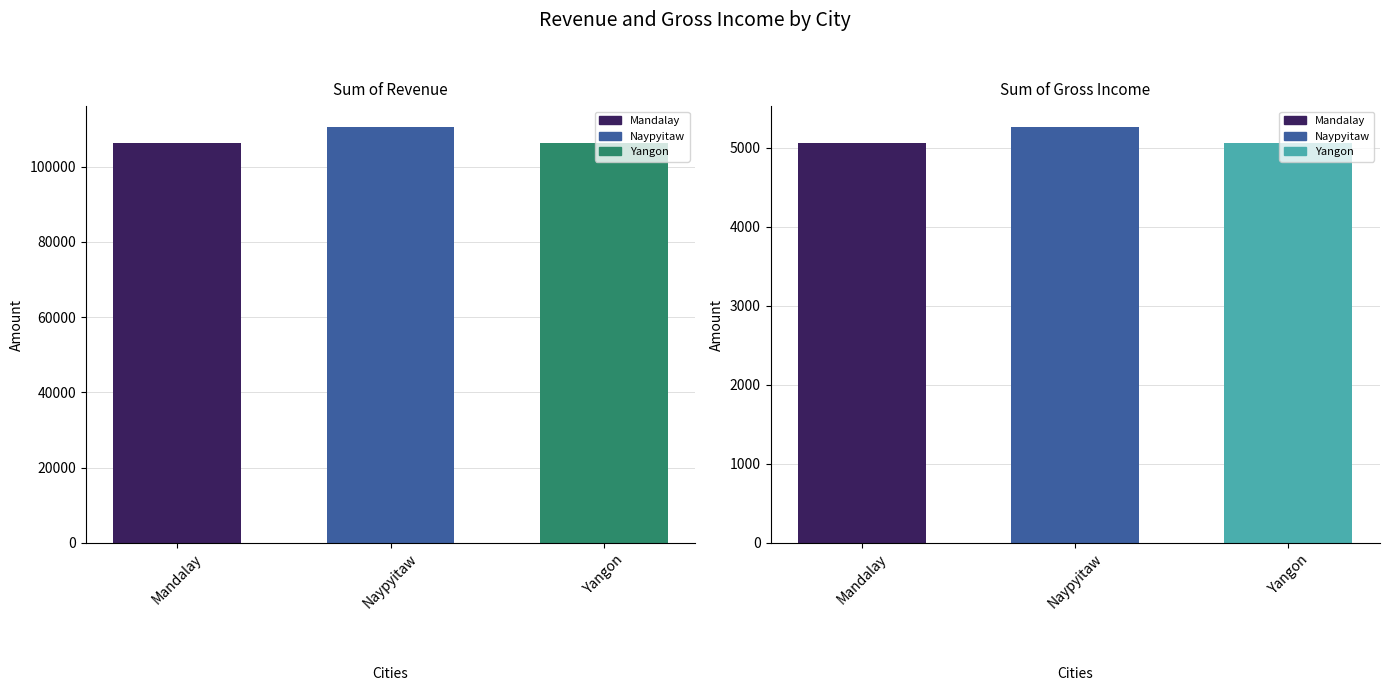

What is the difference between the highest and lowest values at Naypyitaw?

105303.5